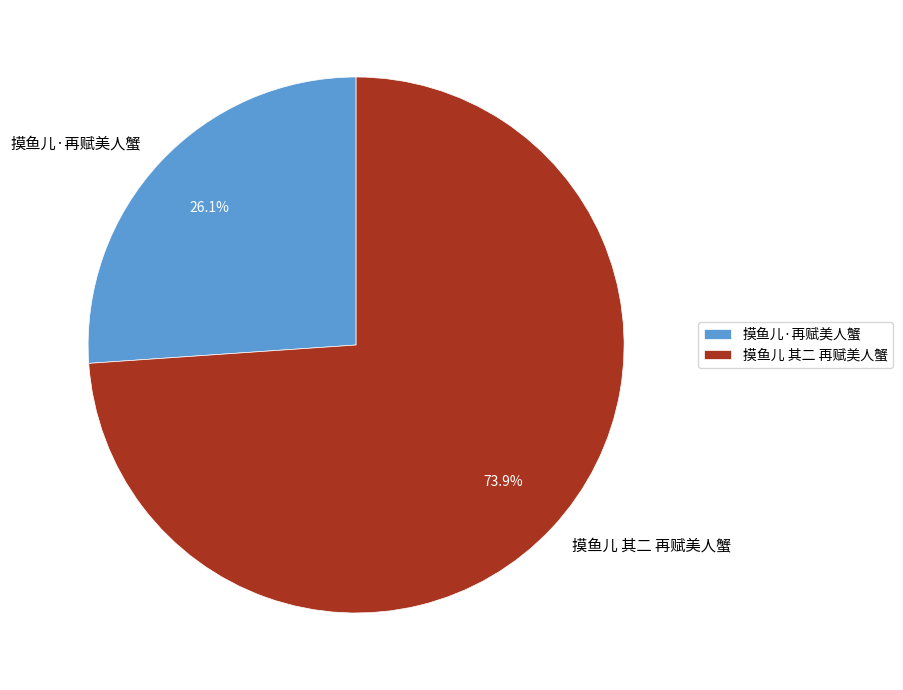

Combined, what portion of the pie is 摸鱼儿 其二 再赋美人蟹 and 摸鱼儿·再赋美人蟹?

100.0%